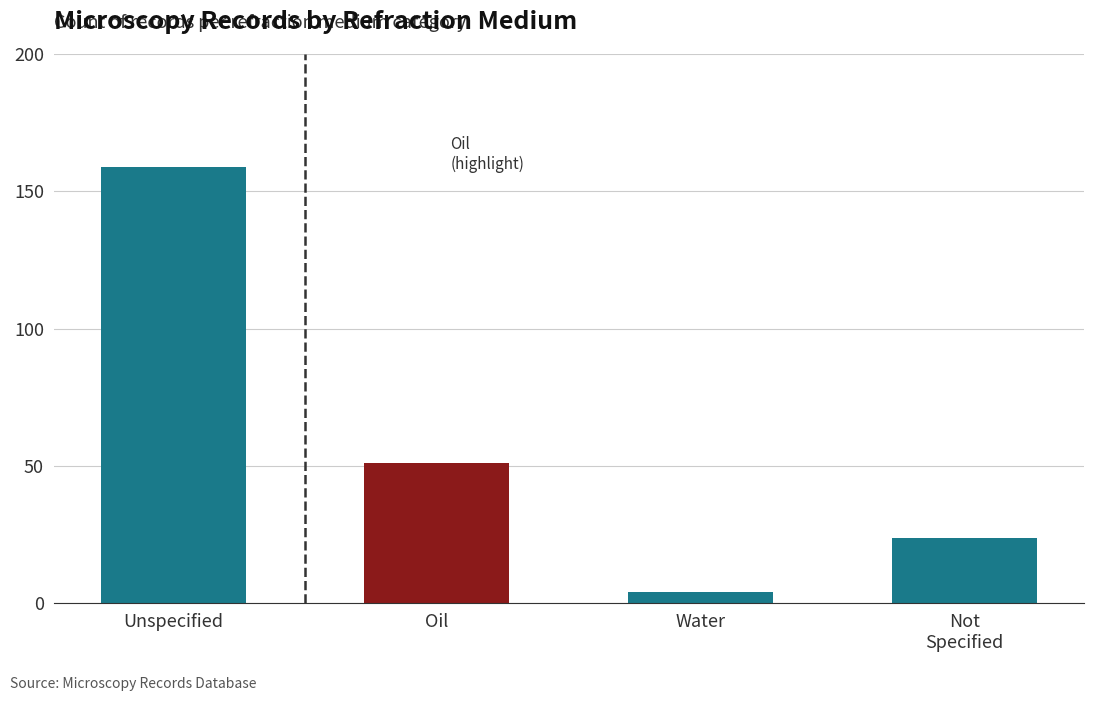

What position from the left is Oil?

2